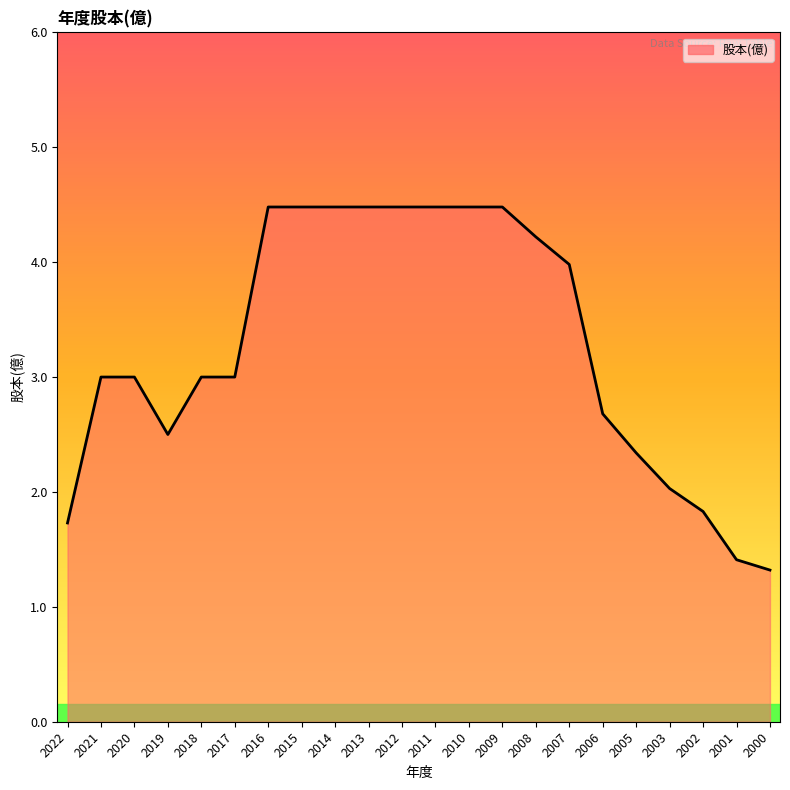

The chart shows a value of 4.5 at 2015. True or false?

True